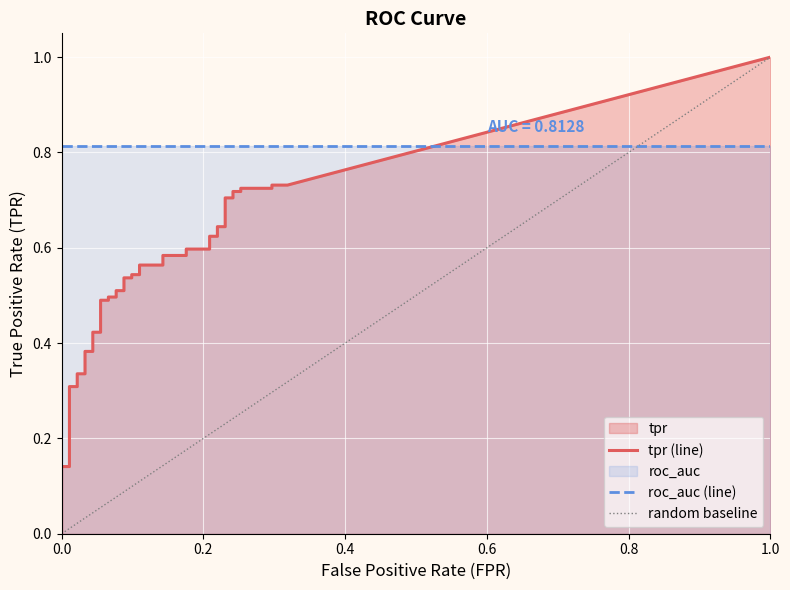

Which series has the largest total across all categories?

roc_auc